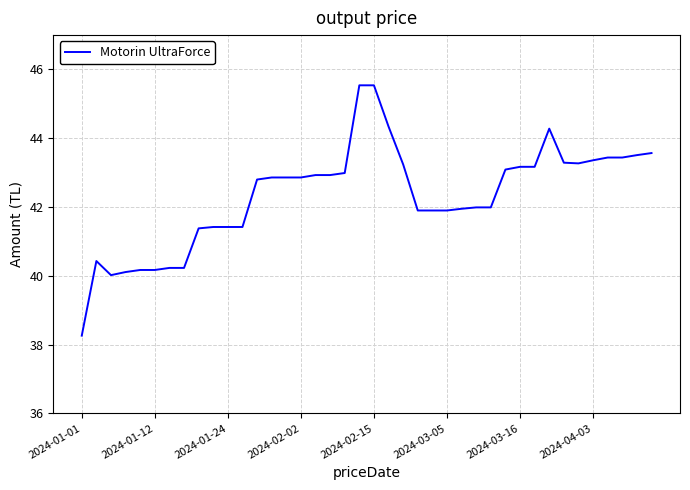

What is the smallest value displayed?

38.3